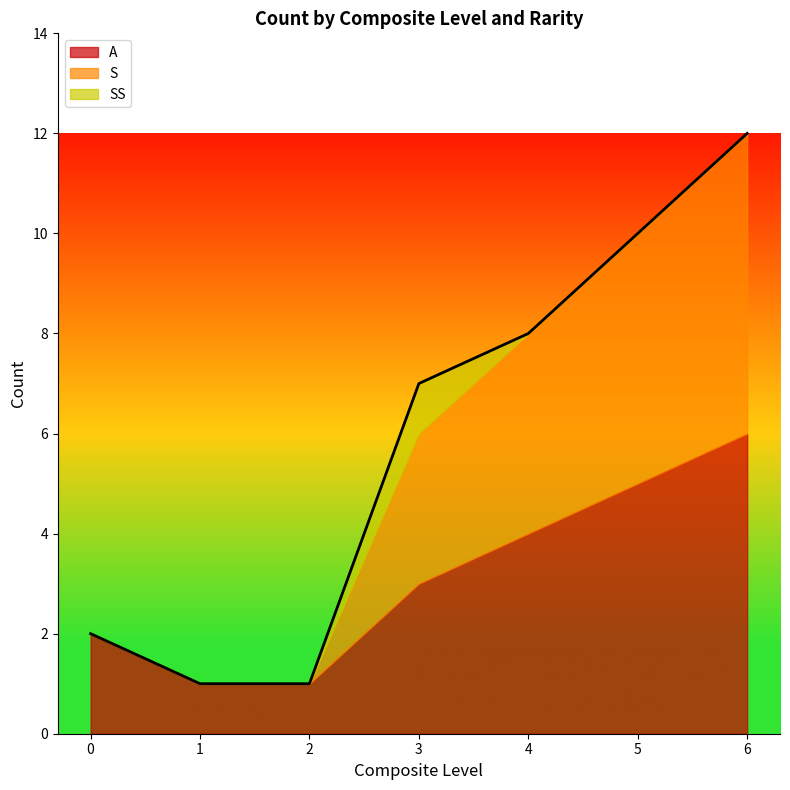

At which category is the sum across all series the highest?

6